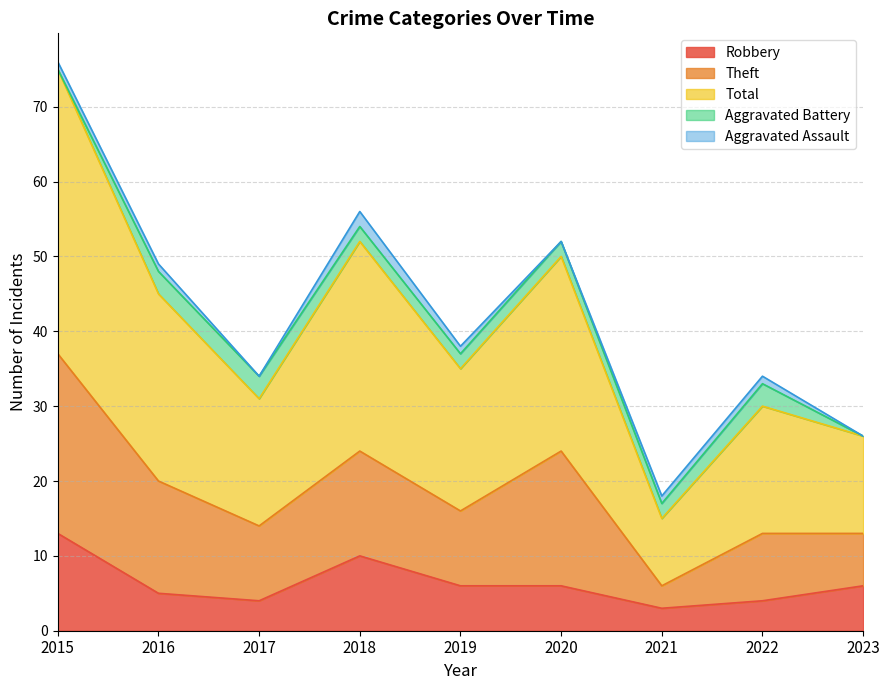

Which category has the highest value in the Robbery series?

2015